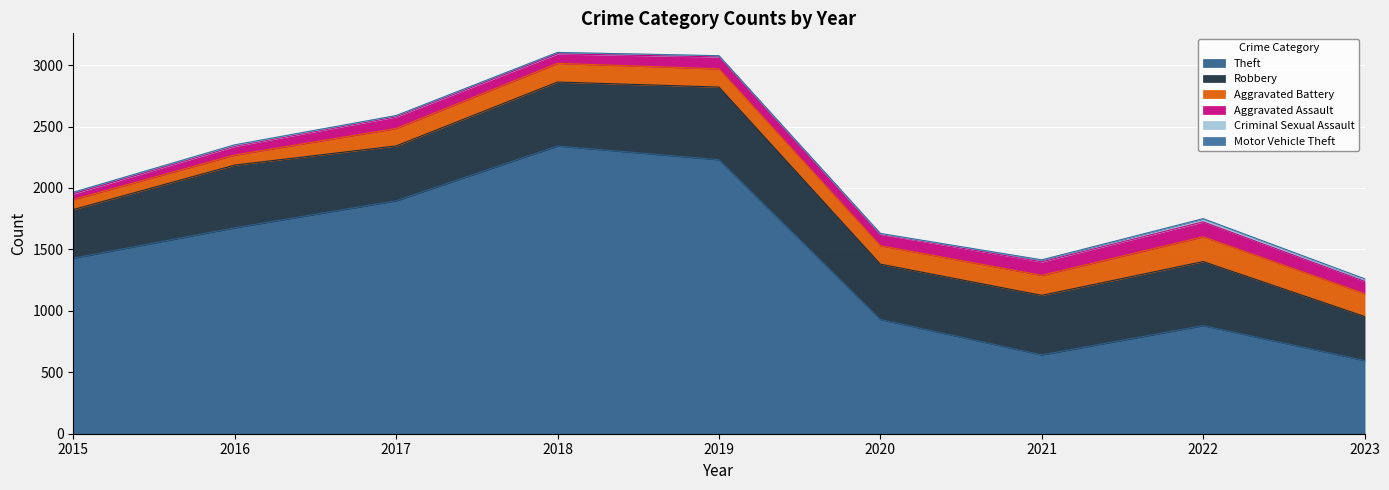

What is the minimum value for Theft?

596